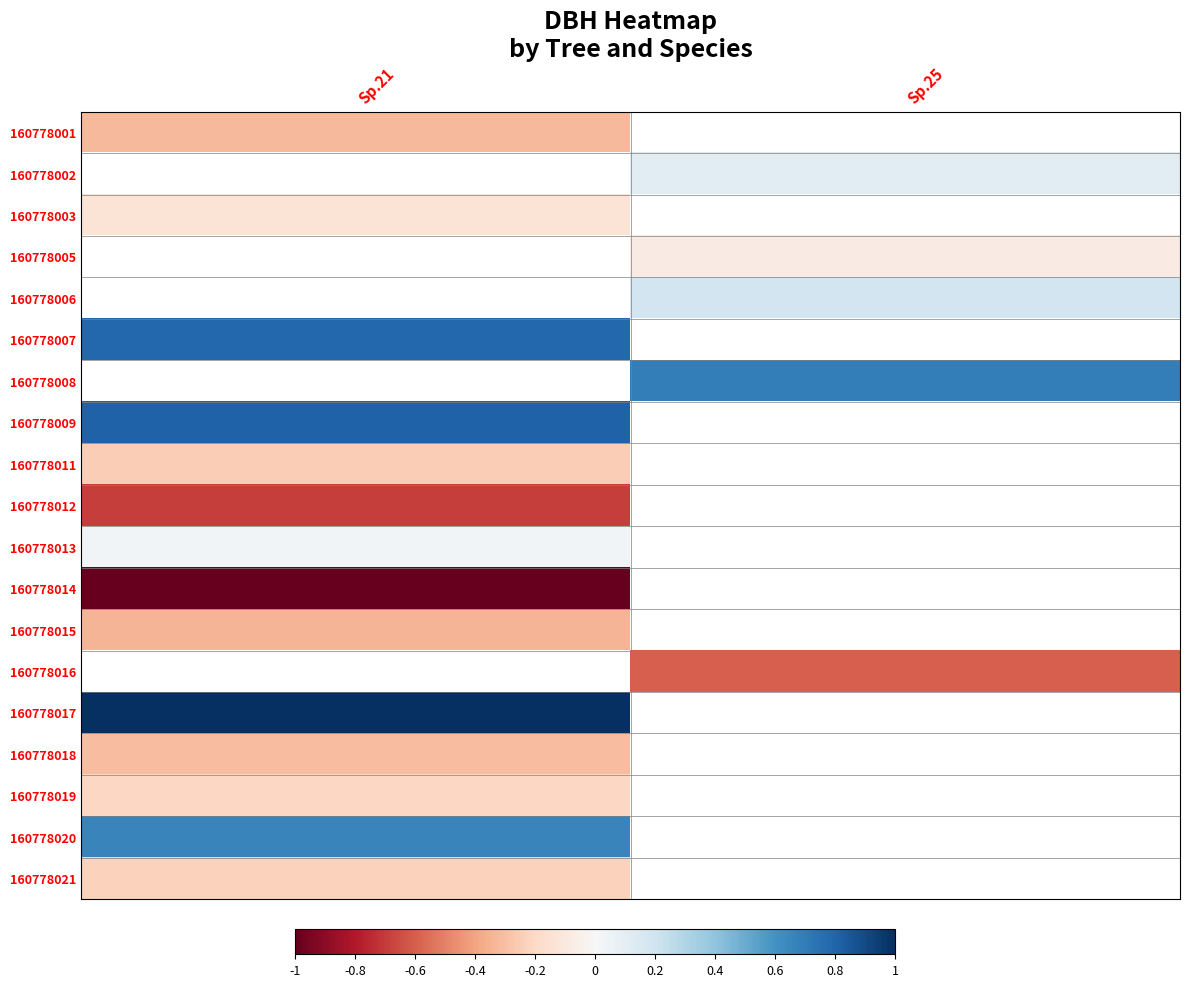

How many categories are shown in the chart?

2